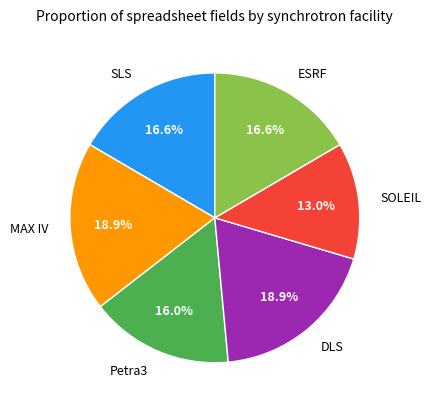

Does any single category account for the majority?

No